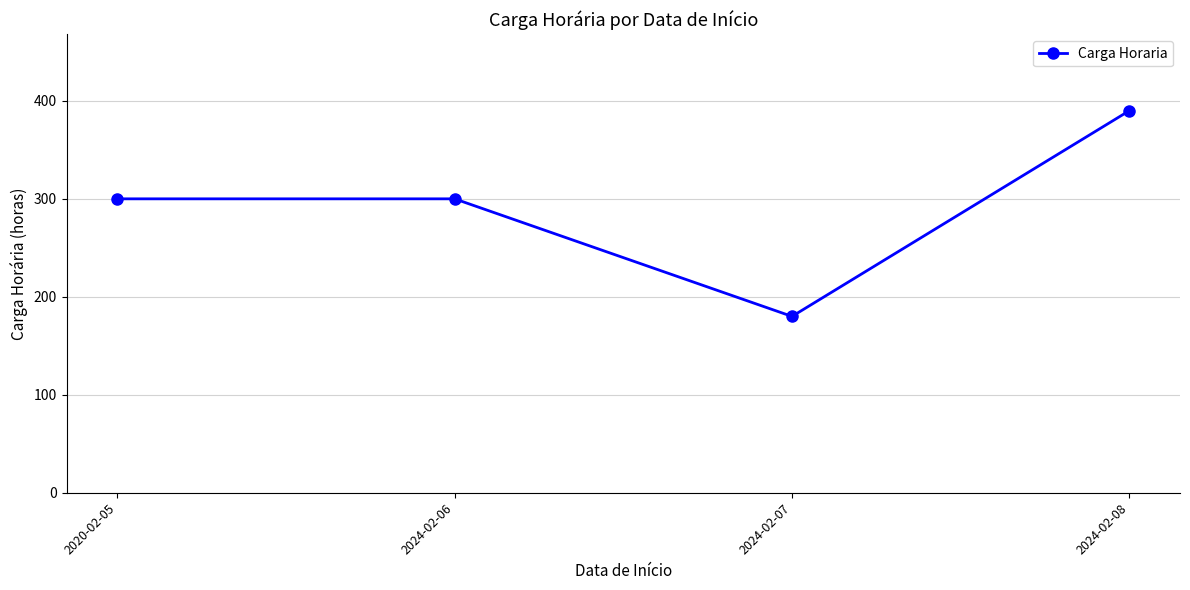

How many values are between 300 and 390?

3